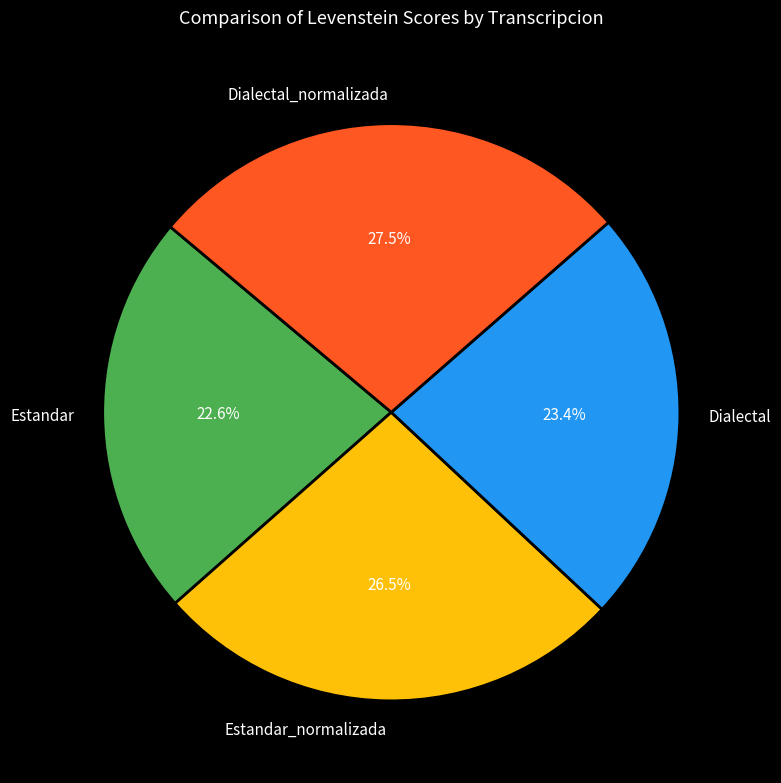

Between Dialectal_normalizada and Estandar, which is larger?

Dialectal_normalizada